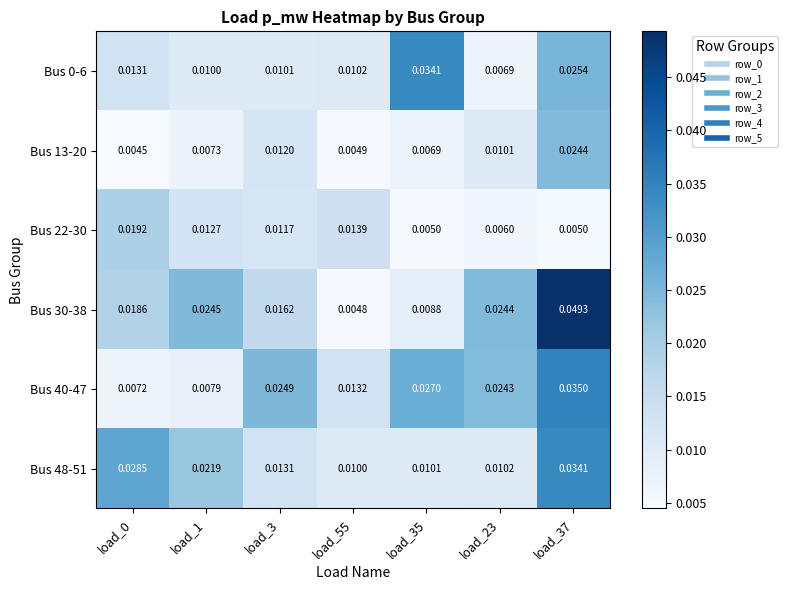

Is the value of Bus 0-6 at load_37 greater than the value of Bus 22-30 at load_23?

Yes